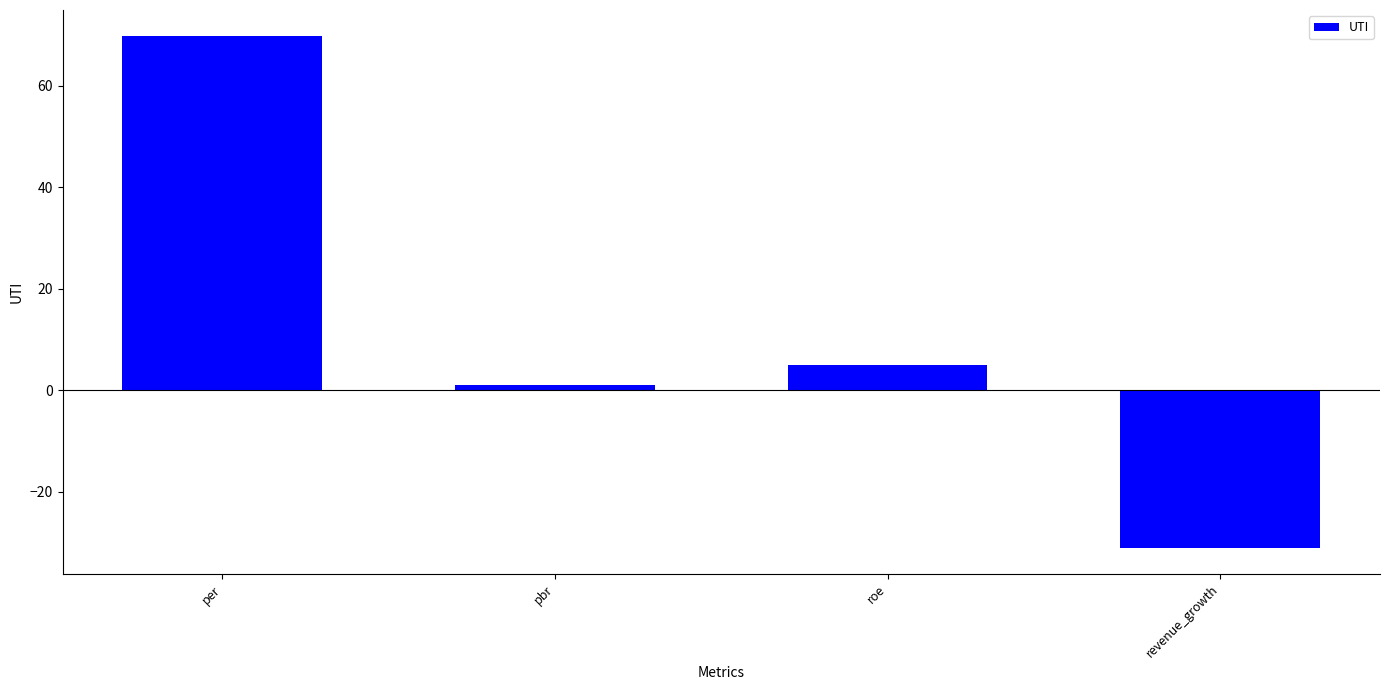

Count the number of data series in this chart.

1